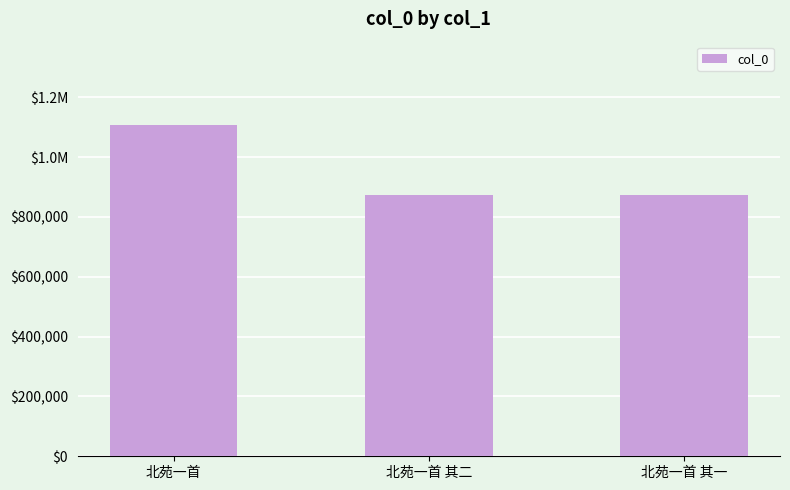

What is the approximate value at 北苑一首 其一, to the nearest 100?

874800